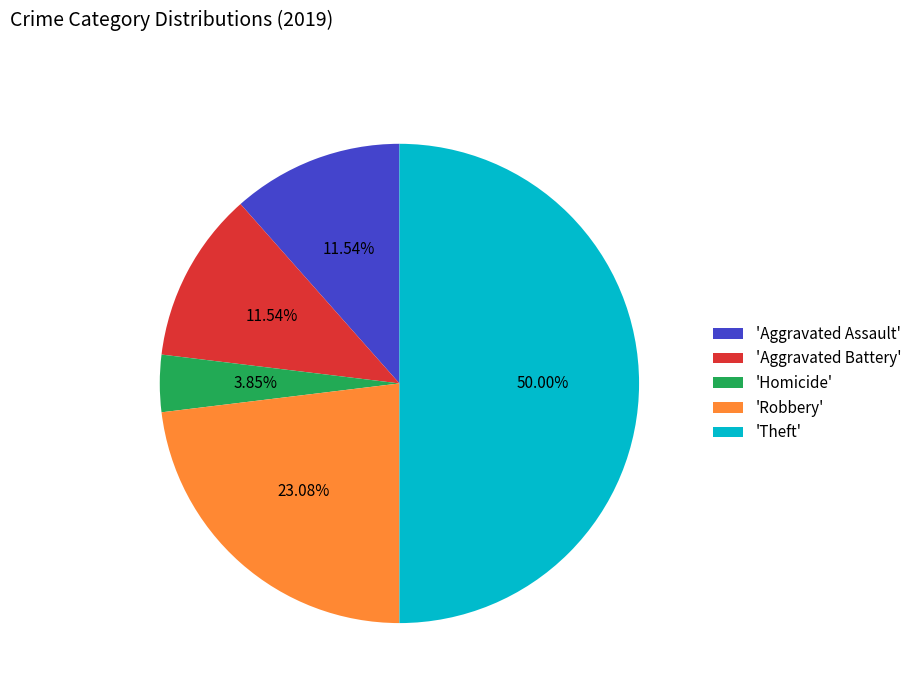

What is the largest slice in the pie chart?

'Theft'